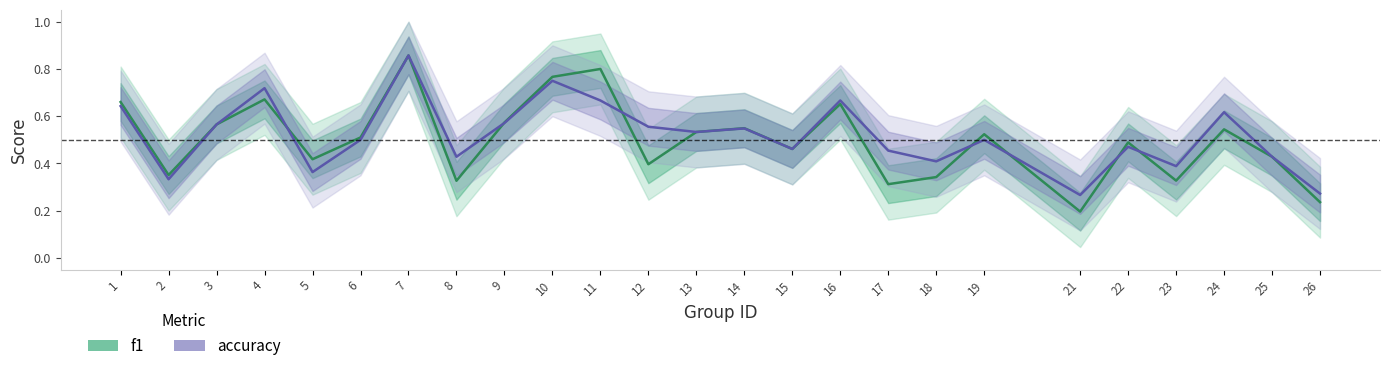

The f1 series shows 0.8 at 6. True or false?

False